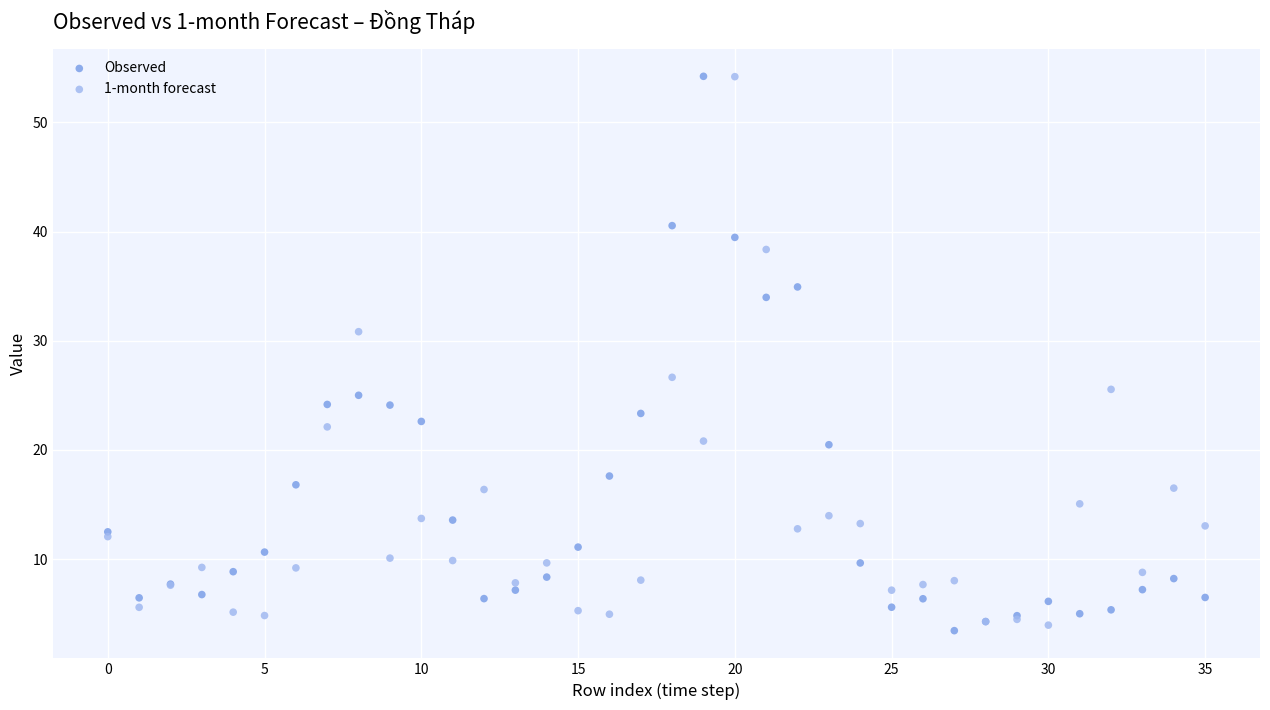

Which series contains the lowest Y value?

Observed